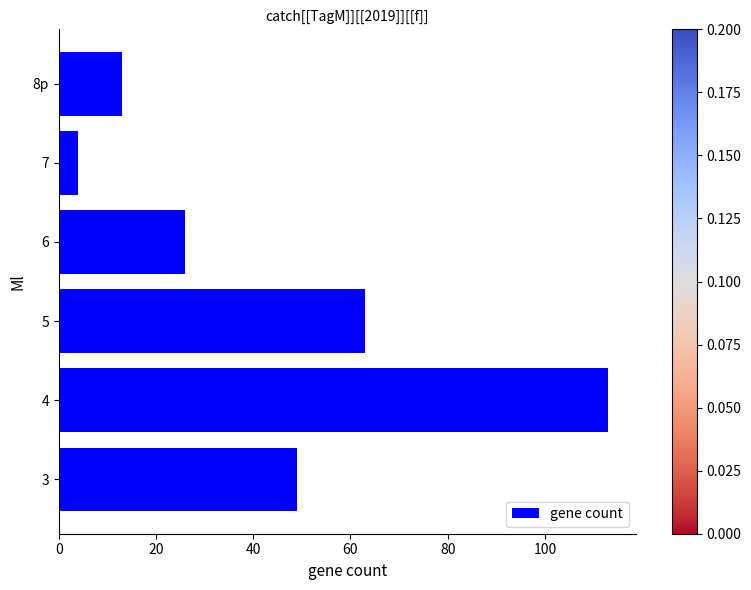

Rank the categories by value from lowest to highest.

7, 8p, 6, 3, 5, 4